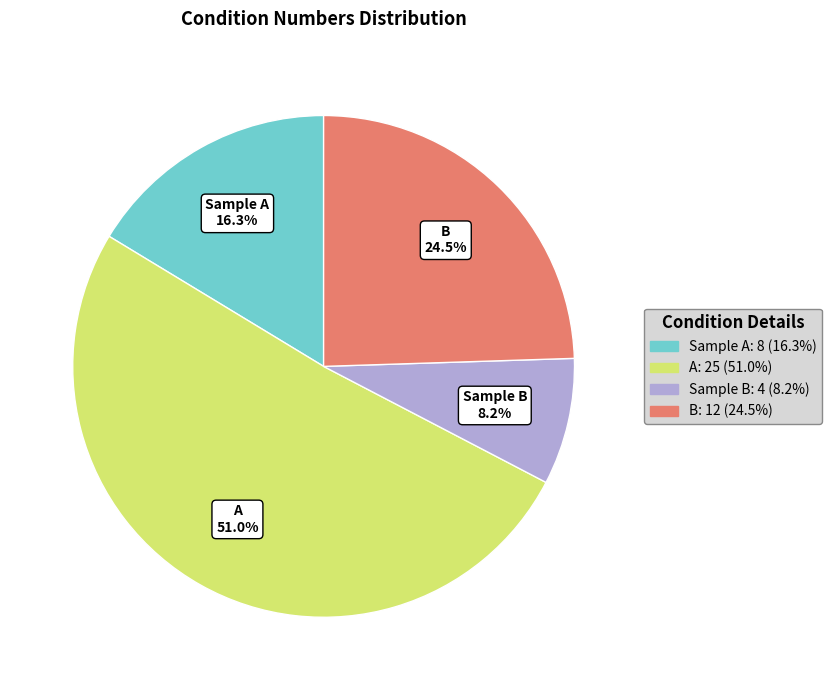

To the nearest percent, what portion does Sample B represent?

8%